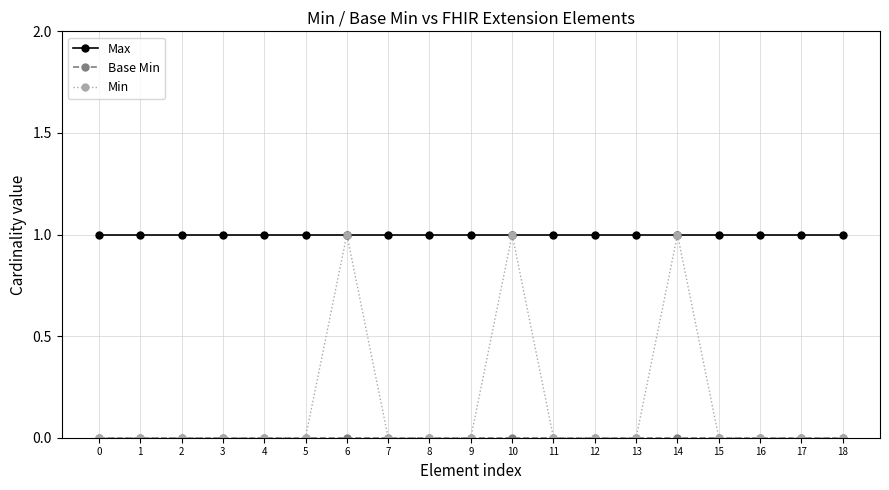

The value of Max at 17 is 1. True or false?

True